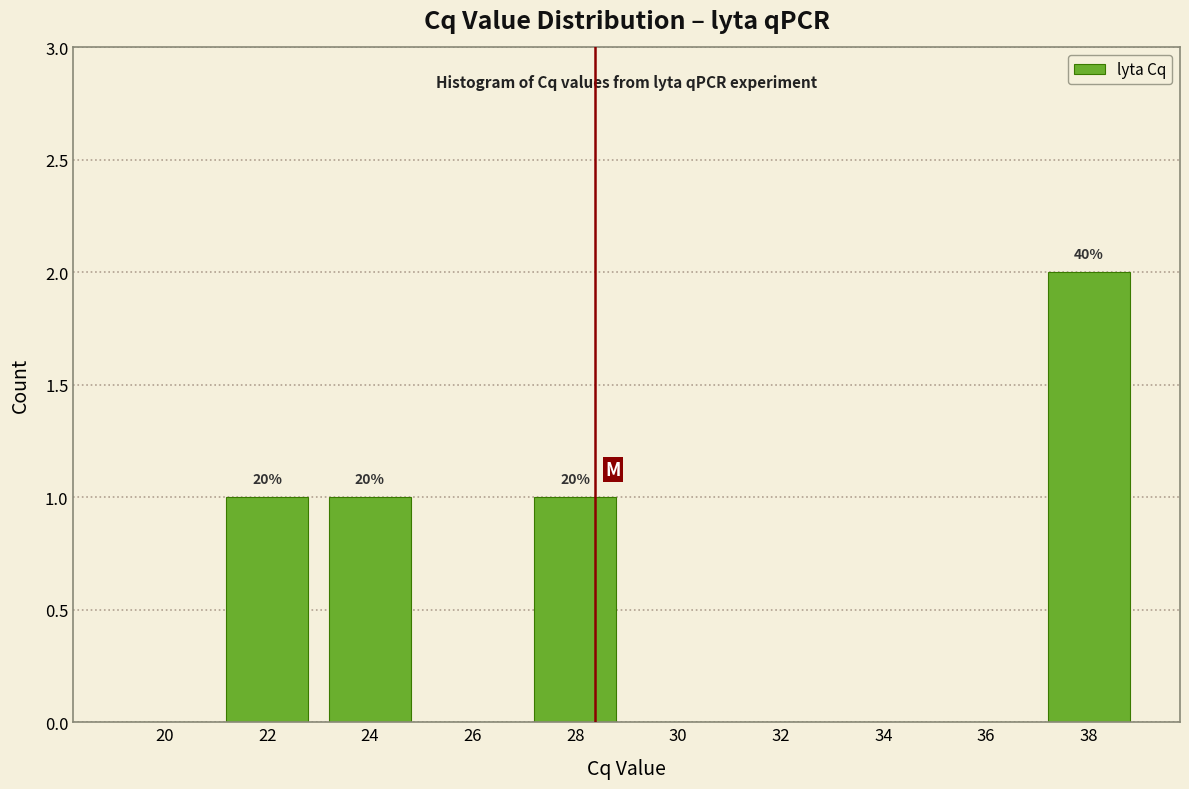

Reading left to right, extract all data points from this chart.

20=0	22=1	24=1	26=0	28=1	30=0	32=0	34=0	36=0	38=2